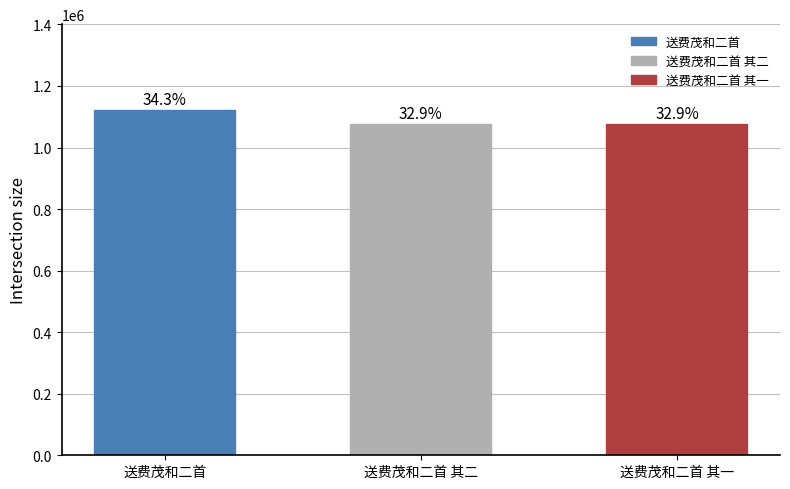

How many bars are there in total?

3